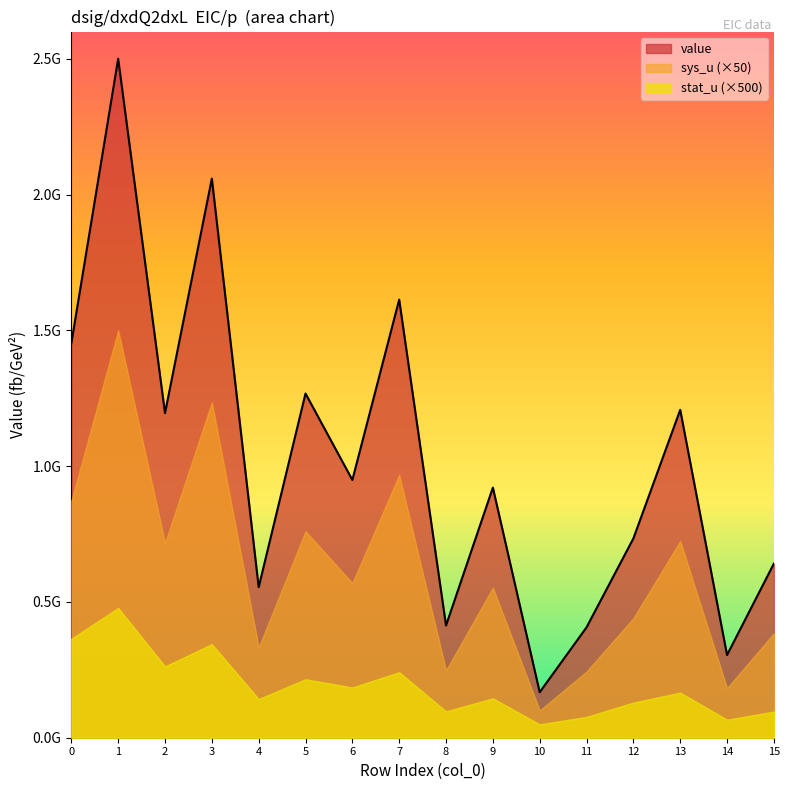

Reading left to right, transcribe all the data shown in this chart.

value: 0=1452368014.3	1=2499621375.0	2=1195172705.1	3=2058486357.5	4=554191612.4	5=1267314171.7	6=949047631.2	7=1612883727.7	8=413187851.1	9=920834126.1	10=167427143.8	11=406379909.3	12=733613642.3	13=1207205195.2	14=304462607.9	15=641087281.3
stat_u: 0=728585.1	1=955826.5	2=525256.1	3=689334.1	4=284643.9	5=430441.5	6=370032.4	7=482388.9	8=194305.8	9=290069.9	10=98296.6	11=153141.1	12=258908.1	13=332125.7	14=132738.0	15=192613.5
sys_u: 0=17428416.2	1=29995456.5	2=14342072.5	3=24701836.3	4=6650299.3	5=15207770.1	6=11388571.6	7=19354604.7	8=4958254.2	9=11050009.5	10=2009125.7	11=4876558.9	12=8803363.7	13=14486462.3	14=3653551.3	15=7693047.4